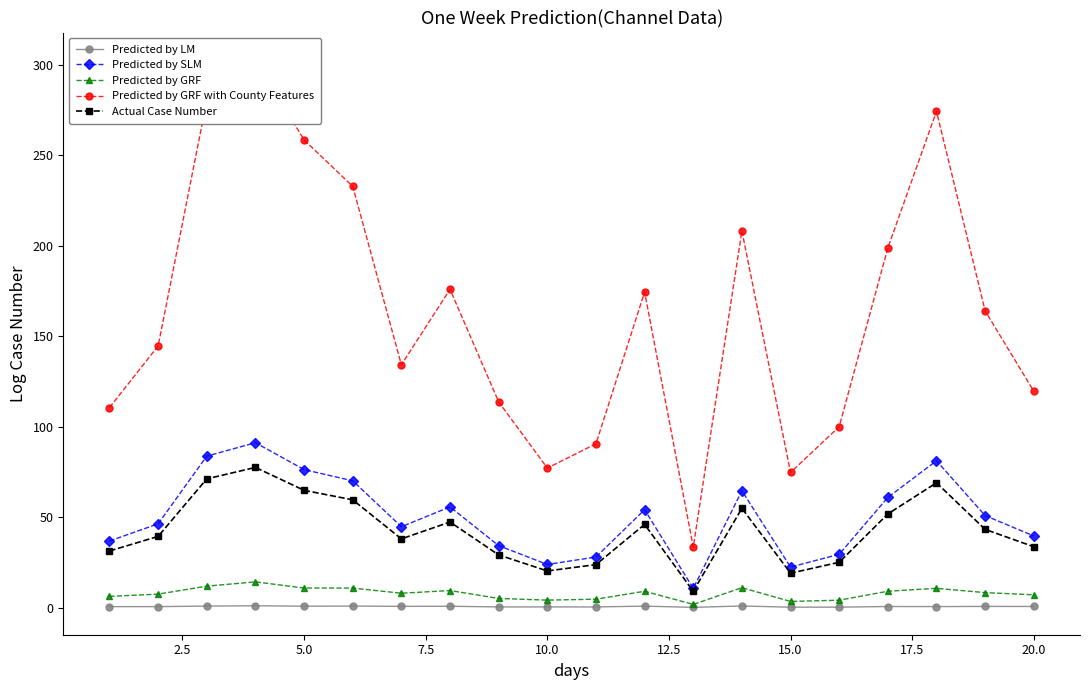

In Predicted by GRF with County Features, how many points are lower than both neighbors (excluding endpoints)?

4